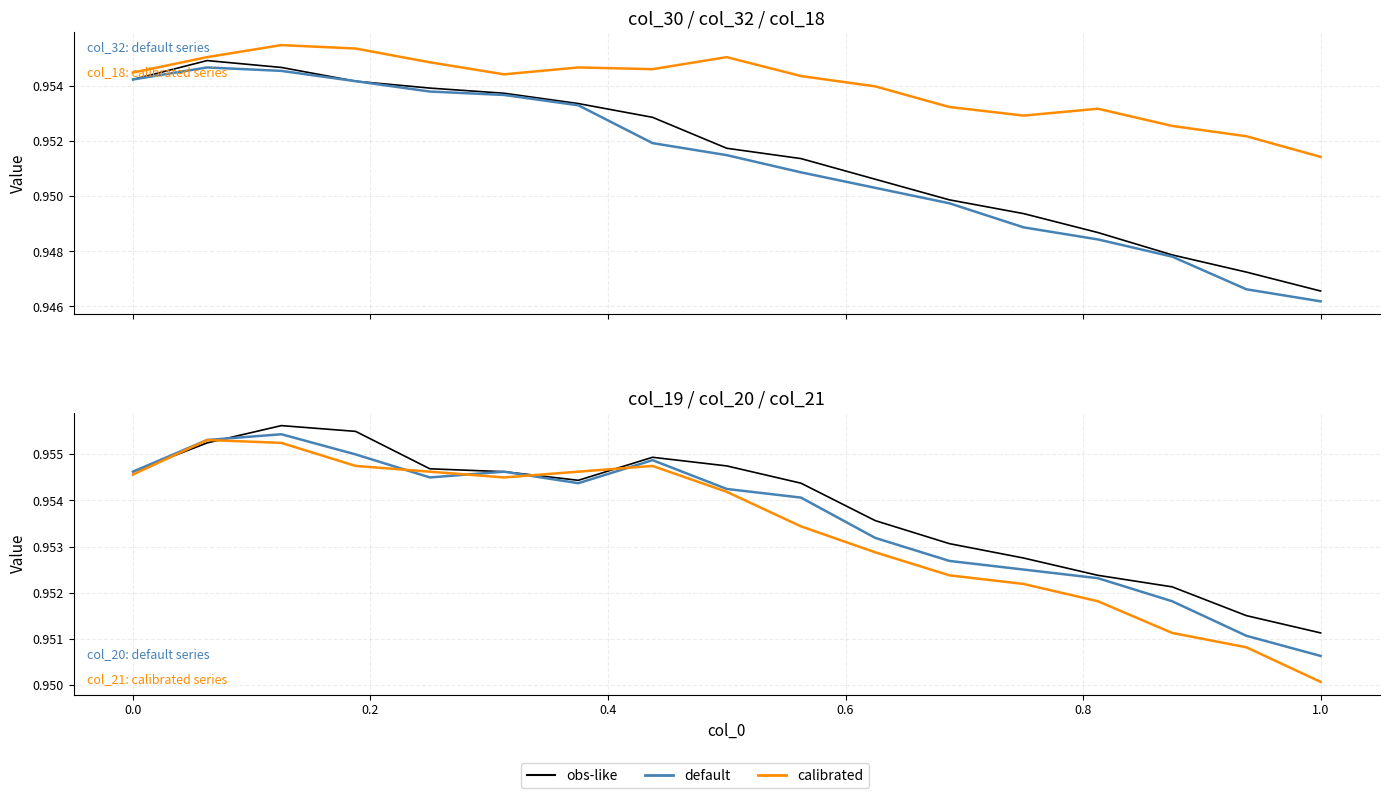

Which series has the widest spread of values?

col_32 (default)